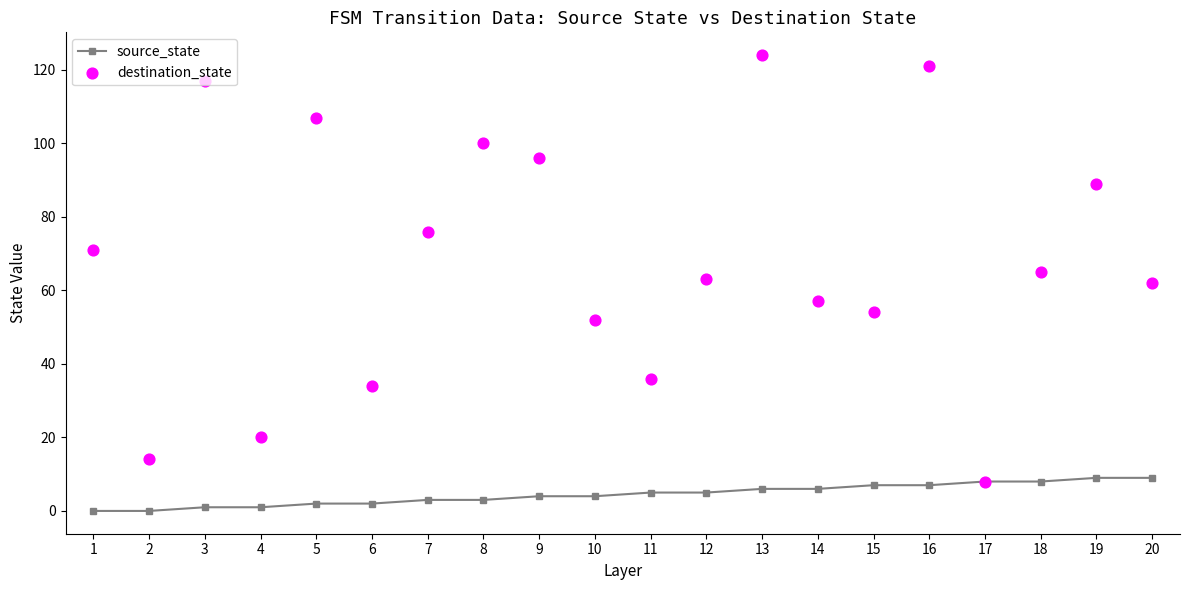

At which category is the sum across all series the highest?

13